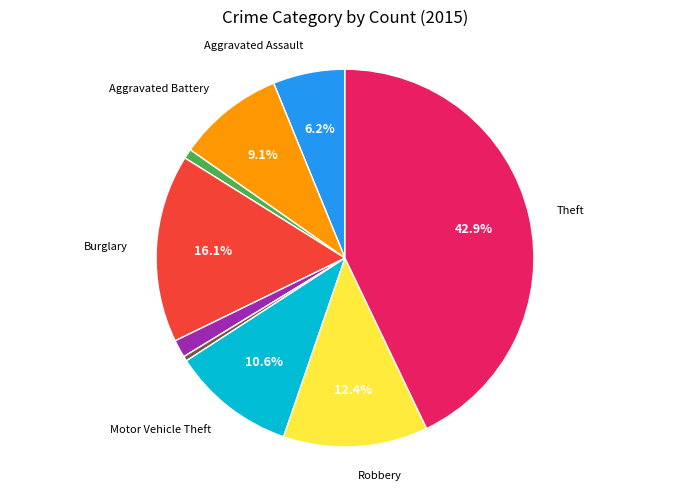

Is there any slice that represents more than half of the pie?

No